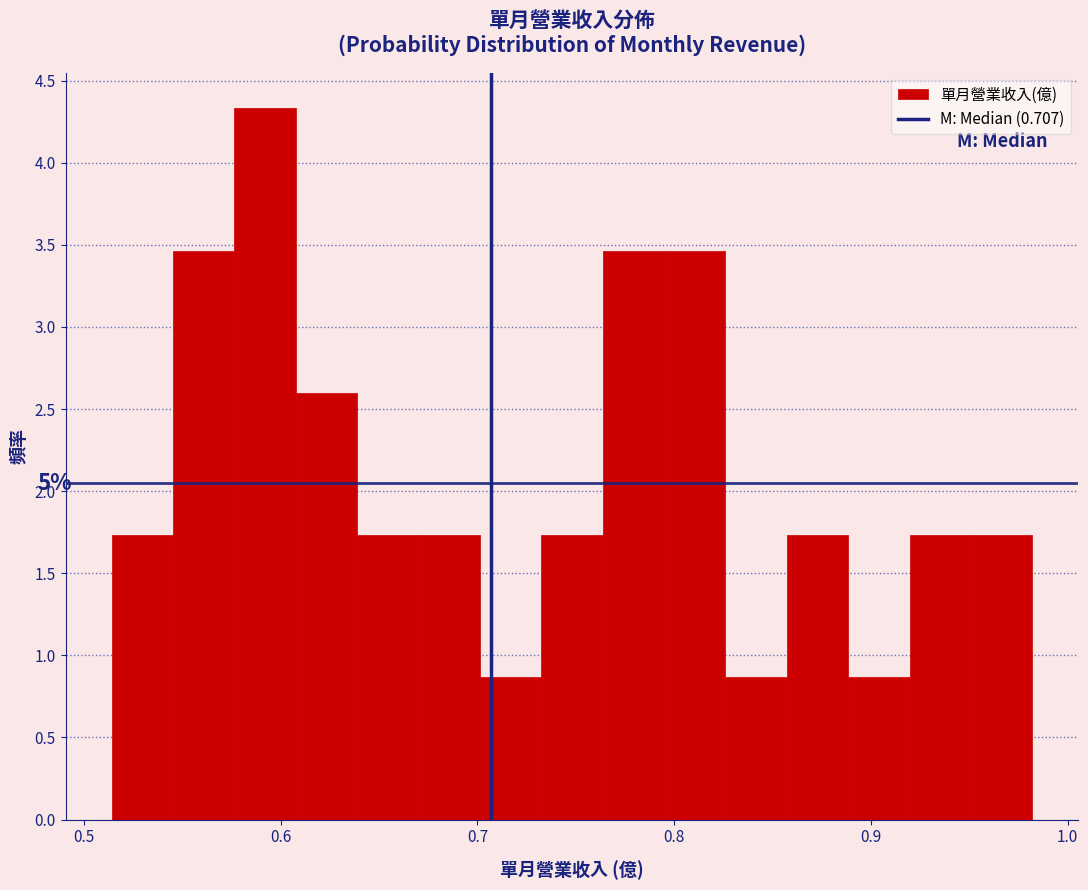

Around what value on the x-axis is the tallest bar? Give the approximate position of its centre, as read against the axis.

0.59